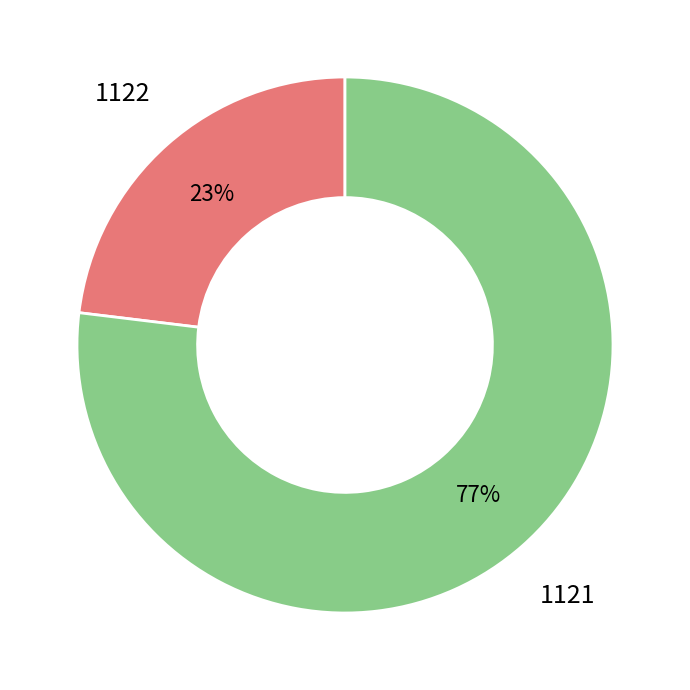

Which slice represents more than half of the pie?

1121